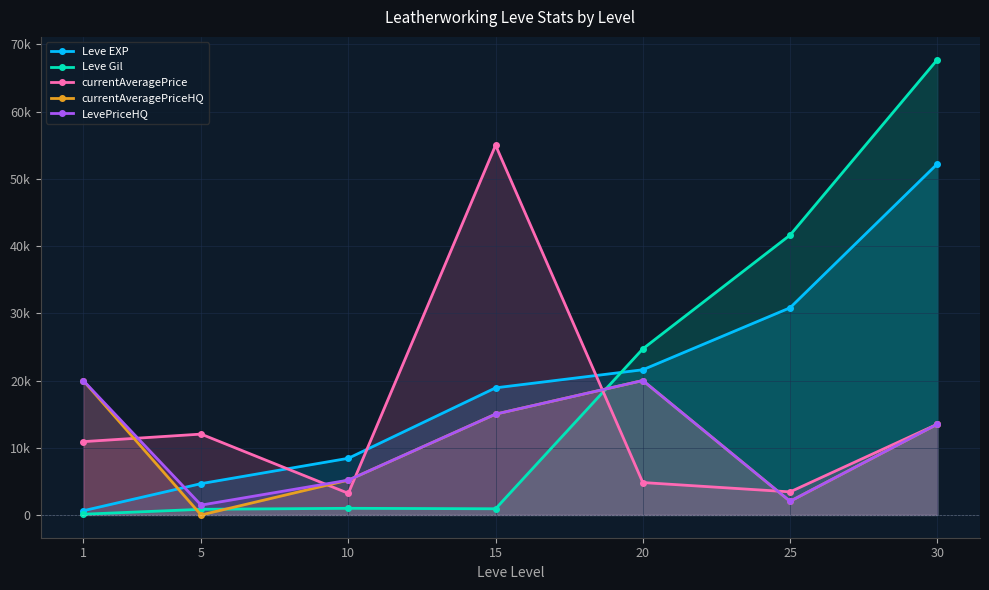

At how many categories does at least one series exceed 2082?

7